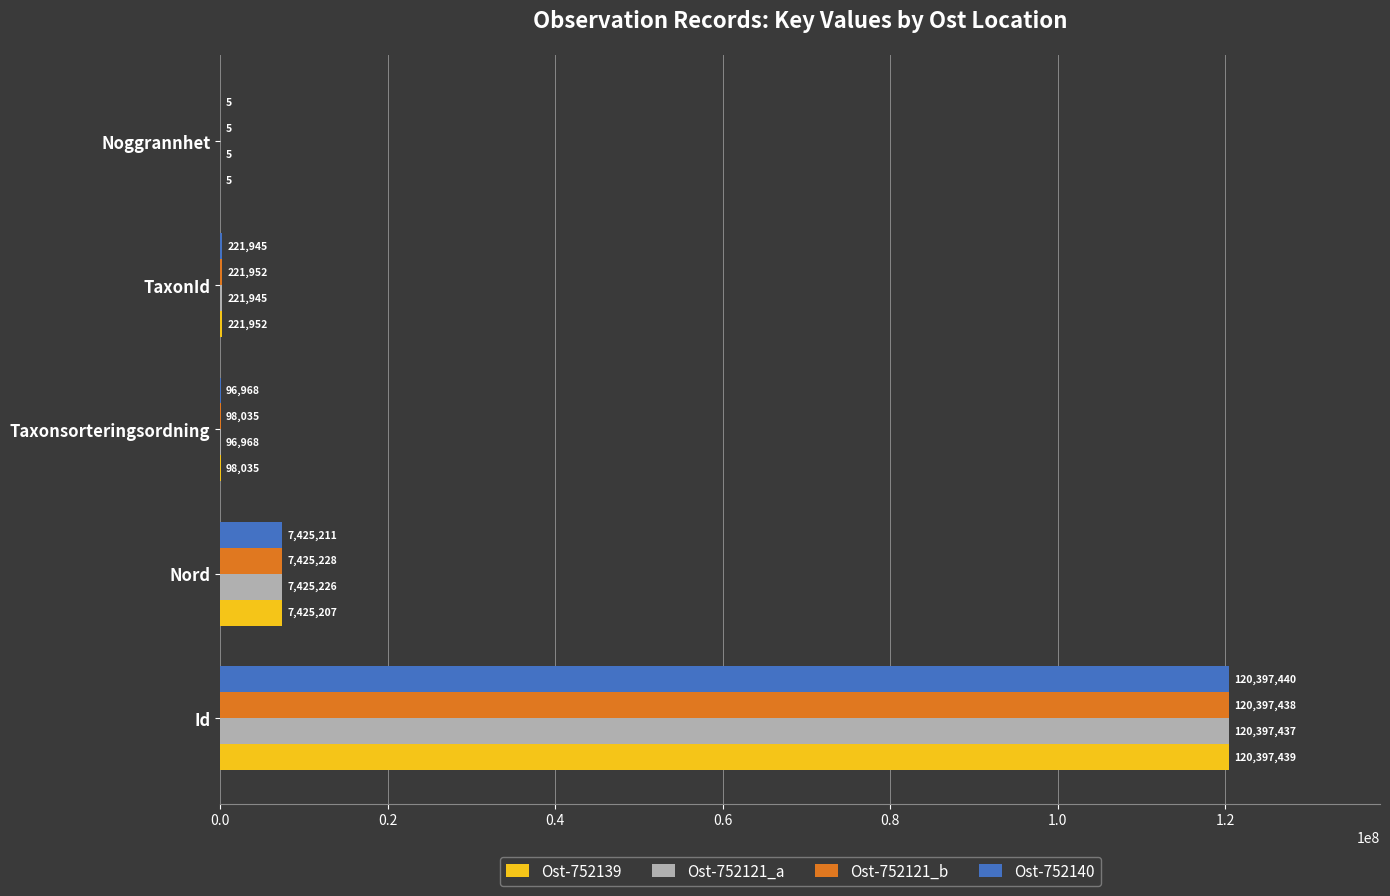

True or false: Ost-752139 has a value of 12311136 at Nord.

False